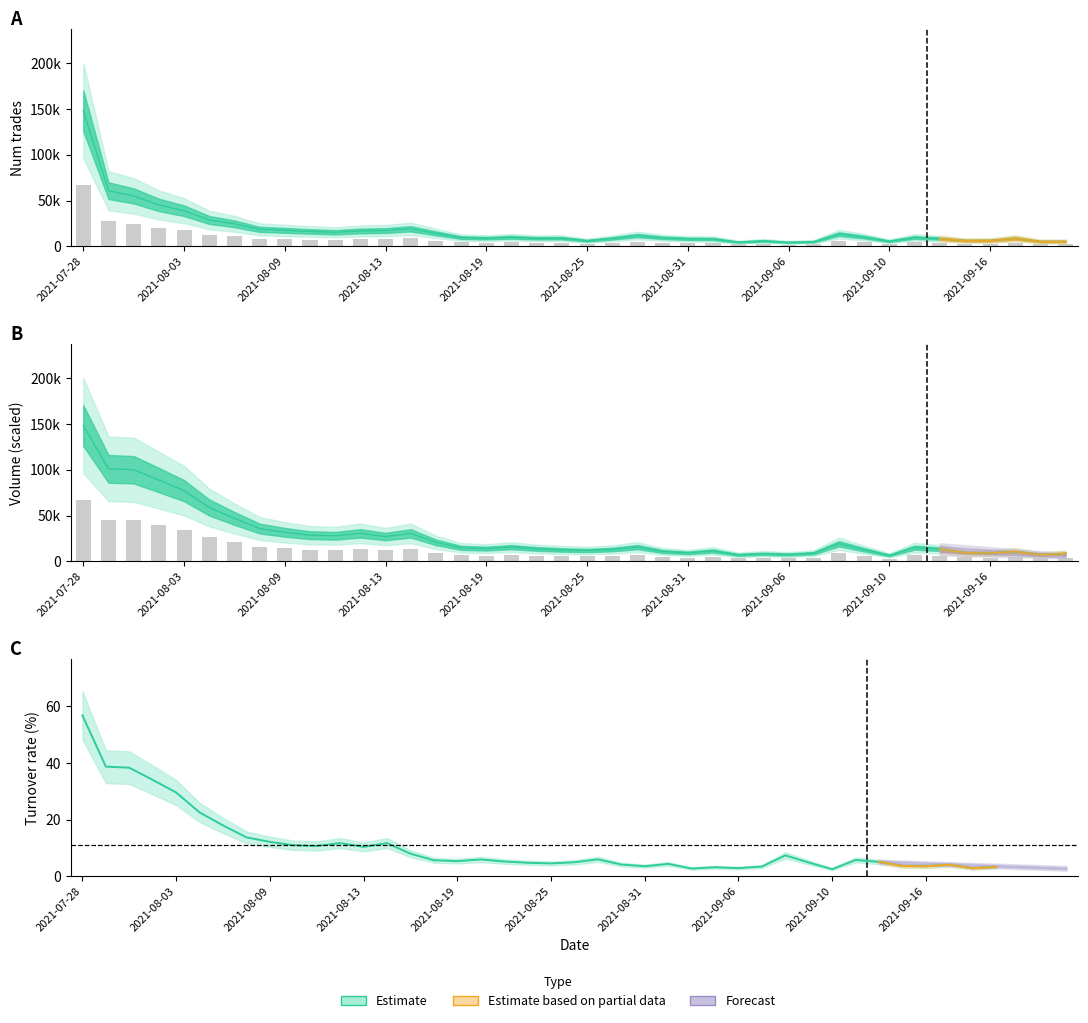

Which label corresponds to the largest value in the chart?

2021-07-28